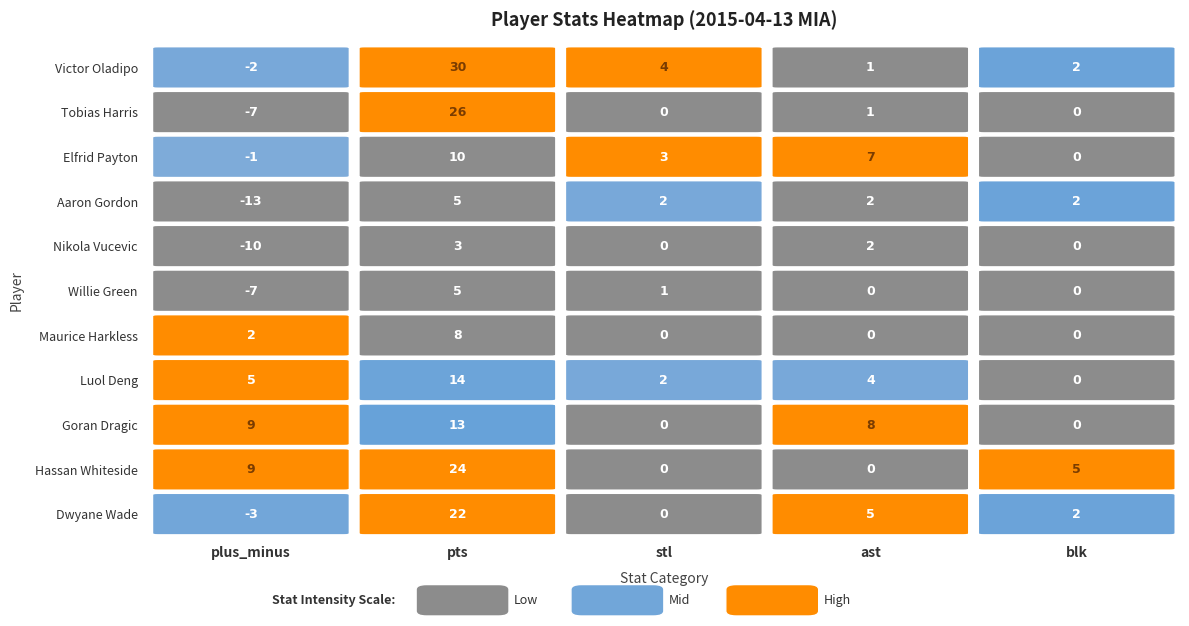

List the labels in order of Nikola Vucevic value, smallest first.

0, 2, 4, 3, 1